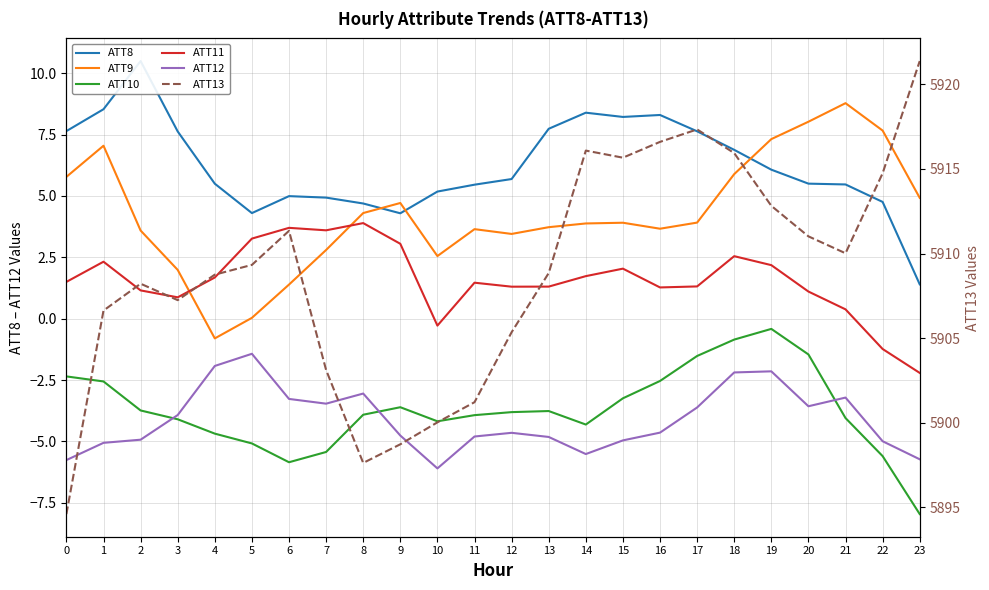

Where is ATT11 nearest to the value 0?

10